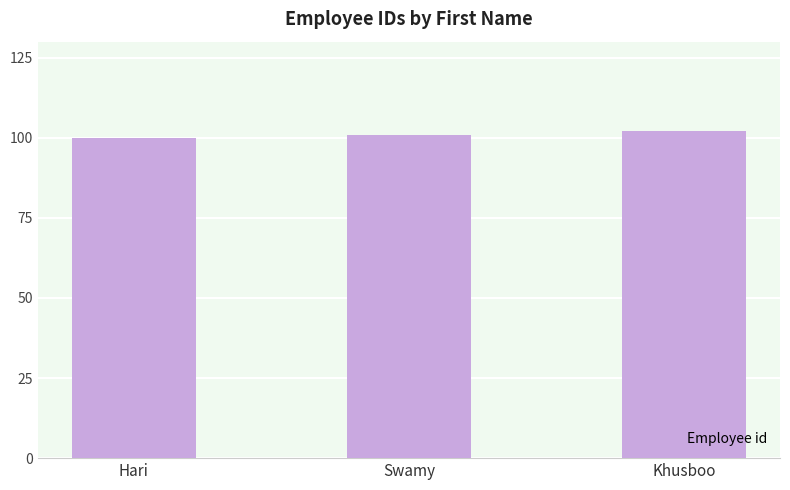

What is the label of the 2nd bar from the right?

Swamy